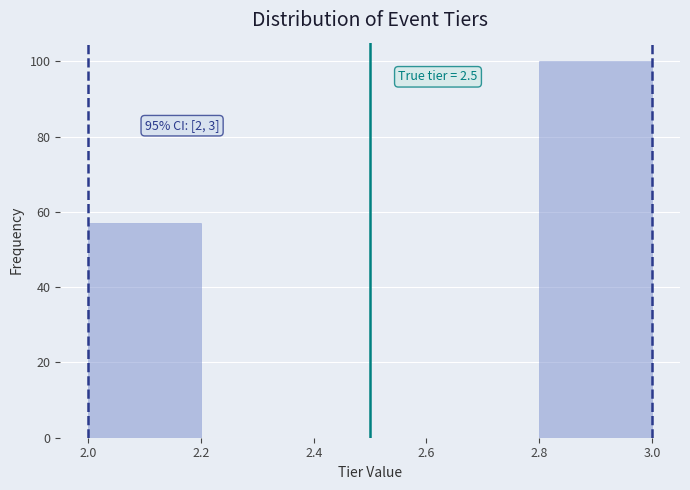

Which range on the x-axis has the tallest bar?

2.8 to 3.0